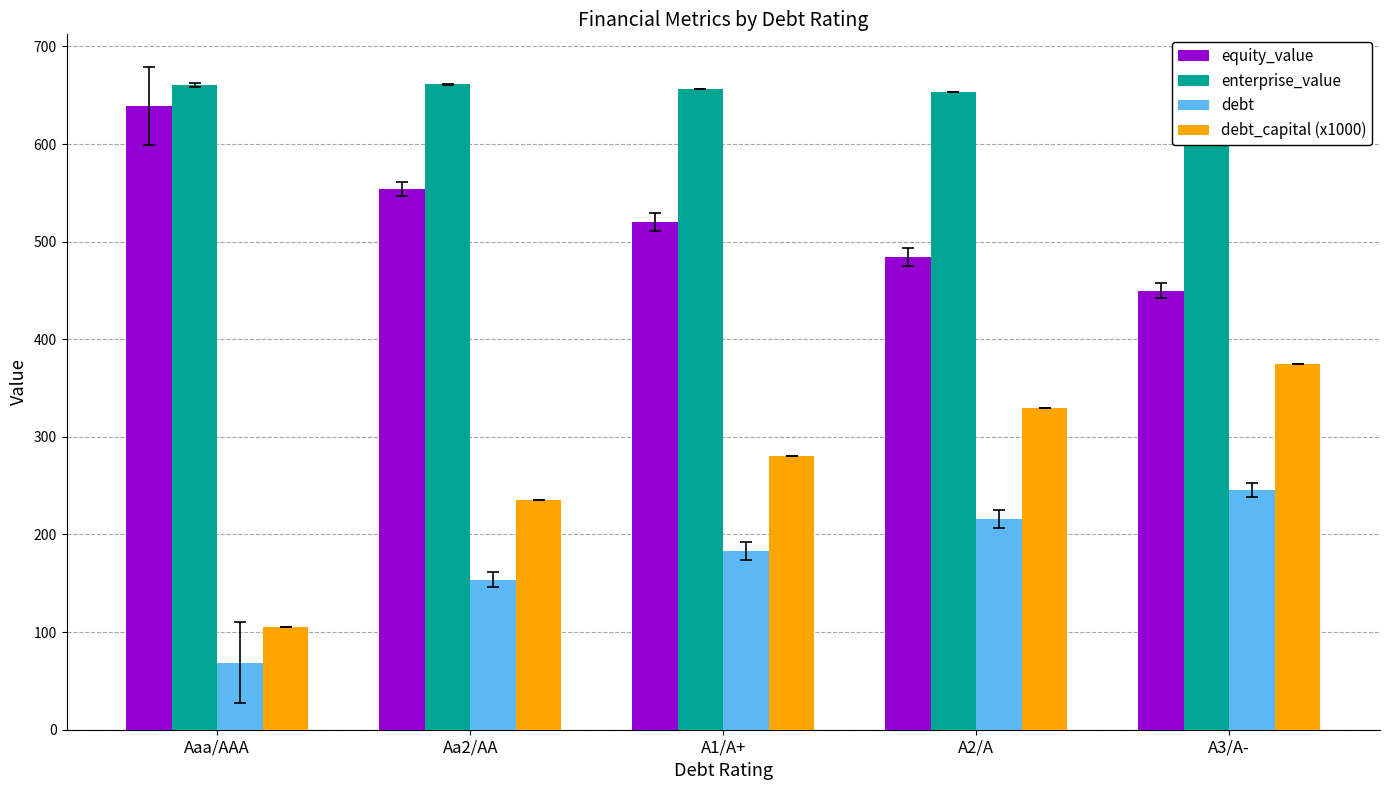

Count the number of data series in this chart.

4